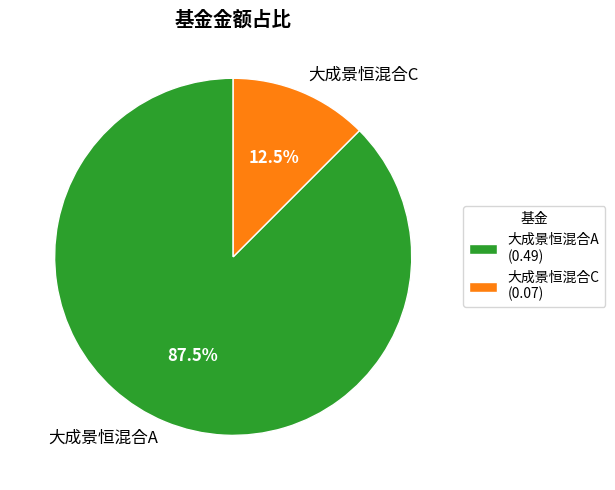

Does 大成景恒混合C represent more than half of the total?

No